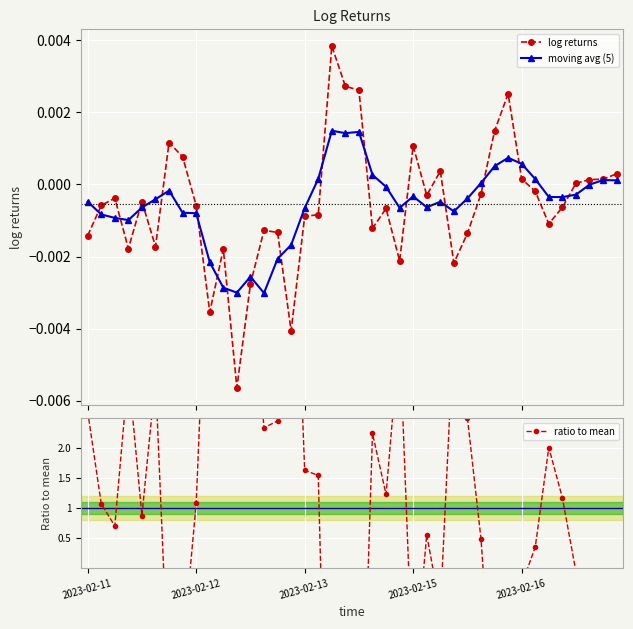

What is the difference between the ratio to mean values at 36 and 13?

2.4